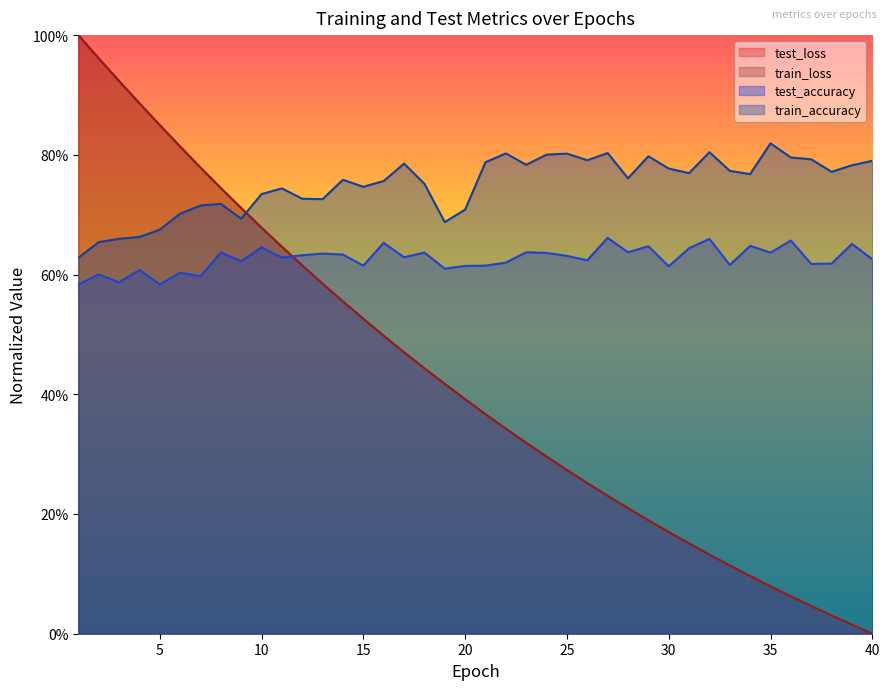

Where is train_accuracy nearest to the value 0?

1